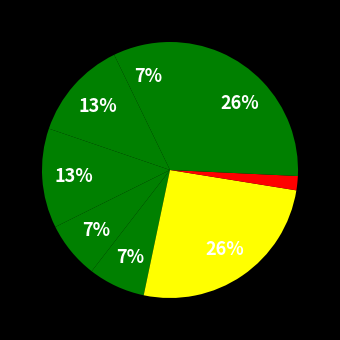

Count the number of slices in the pie.

8